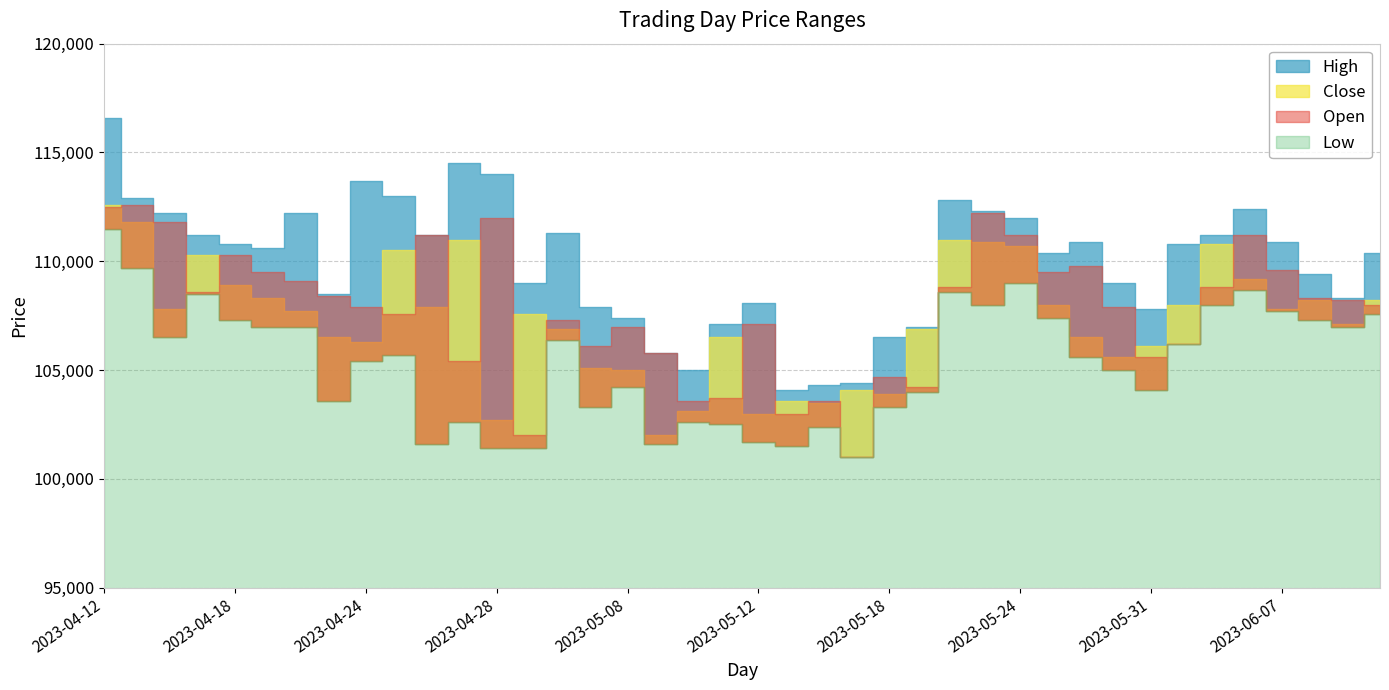

Reading right to left, transcribe all the data shown in this chart.

High: 2023-06-12=110400	2023-06-09=108300	2023-06-08=109400	2023-06-07=110900	2023-06-05=112400	2023-06-02=111200	2023-06-01=110800	2023-05-31=107800	2023-05-30=109000	2023-05-26=110900	2023-05-25=110400	2023-05-24=112000	2023-05-23=112300	2023-05-22=112800	2023-05-19=107000	2023-05-18=106500	2023-05-17=104400	2023-05-16=104300	2023-05-15=104100	2023-05-12=108100	2023-05-11=107100	2023-05-10=105000	2023-05-09=105800	2023-05-08=107400	2023-05-04=107900	2023-05-03=111300	2023-05-02=109000	2023-04-28=114000	2023-04-27=114500	2023-04-26=111200	2023-04-25=113000	2023-04-24=113700	2023-04-21=108500	2023-04-20=112200	2023-04-19=110600	2023-04-18=110800	2023-04-17=111200	2023-04-14=112200	2023-04-13=112900	2023-04-12=116600
Close: 2023-06-12=108200	2023-06-09=107100	2023-06-08=108200	2023-06-07=107800	2023-06-05=109200	2023-06-02=110800	2023-06-01=108000	2023-05-31=106100	2023-05-30=105600	2023-05-26=106500	2023-05-25=108000	2023-05-24=110700	2023-05-23=110900	2023-05-22=111000	2023-05-19=106900	2023-05-18=103900	2023-05-17=104100	2023-05-16=103500	2023-05-15=103600	2023-05-12=103000	2023-05-11=106500	2023-05-10=103100	2023-05-09=102000	2023-05-08=105000	2023-05-04=105100	2023-05-03=106900	2023-05-02=107600	2023-04-28=102700	2023-04-27=111000	2023-04-26=107900	2023-04-25=110500	2023-04-24=106300	2023-04-21=106500	2023-04-20=107700	2023-04-19=108300	2023-04-18=108900	2023-04-17=110300	2023-04-14=107800	2023-04-13=111800	2023-04-12=112600
Open: 2023-06-12=108000	2023-06-09=108200	2023-06-08=108300	2023-06-07=109600	2023-06-05=111200	2023-06-02=108800	2023-06-01=106200	2023-05-31=105600	2023-05-30=107900	2023-05-26=109800	2023-05-25=109500	2023-05-24=111200	2023-05-23=112200	2023-05-22=108800	2023-05-19=104200	2023-05-18=104700	2023-05-17=101000	2023-05-16=103600	2023-05-15=103000	2023-05-12=107100	2023-05-11=103700	2023-05-10=103600	2023-05-09=105800	2023-05-08=107000	2023-05-04=106100	2023-05-03=107300	2023-05-02=102000	2023-04-28=112000	2023-04-27=105400	2023-04-26=111200	2023-04-25=107600	2023-04-24=107900	2023-04-21=108400	2023-04-20=109100	2023-04-19=109500	2023-04-18=110300	2023-04-17=108600	2023-04-14=111800	2023-04-13=112600	2023-04-12=112500
Low: 2023-06-12=107600	2023-06-09=107000	2023-06-08=107300	2023-06-07=107700	2023-06-05=108700	2023-06-02=108000	2023-06-01=106200	2023-05-31=104100	2023-05-30=105000	2023-05-26=105600	2023-05-25=107400	2023-05-24=109000	2023-05-23=108000	2023-05-22=108600	2023-05-19=104000	2023-05-18=103300	2023-05-17=101000	2023-05-16=102400	2023-05-15=101500	2023-05-12=101700	2023-05-11=102500	2023-05-10=102600	2023-05-09=101600	2023-05-08=104200	2023-05-04=103300	2023-05-03=106400	2023-05-02=101400	2023-04-28=101400	2023-04-27=102600	2023-04-26=101600	2023-04-25=105700	2023-04-24=105400	2023-04-21=103600	2023-04-20=107000	2023-04-19=107000	2023-04-18=107300	2023-04-17=108500	2023-04-14=106500	2023-04-13=109700	2023-04-12=111500